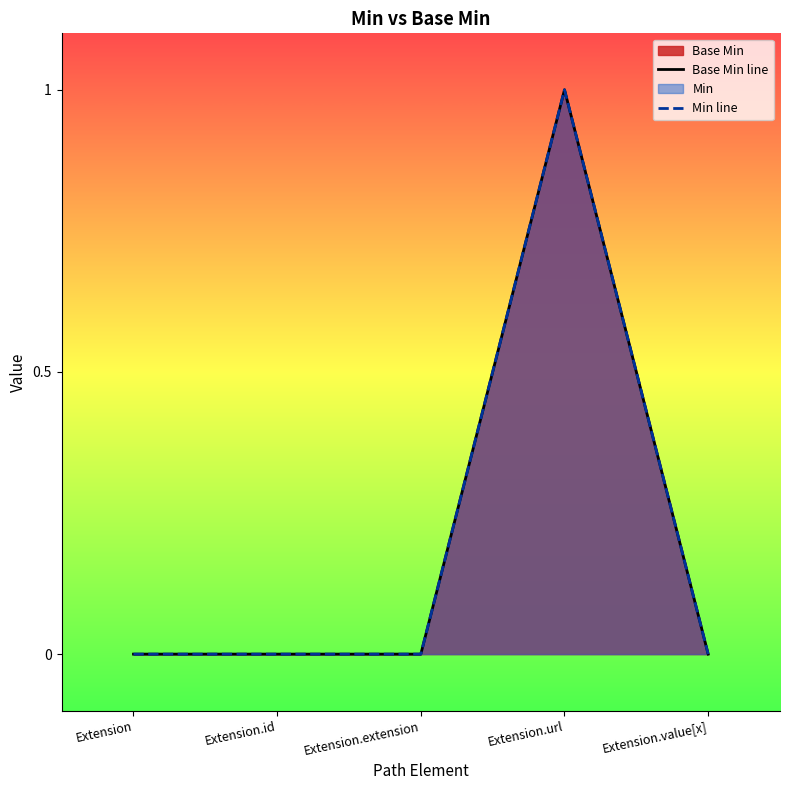

What is the label of the 1st point from the right?

Extension.value[x]